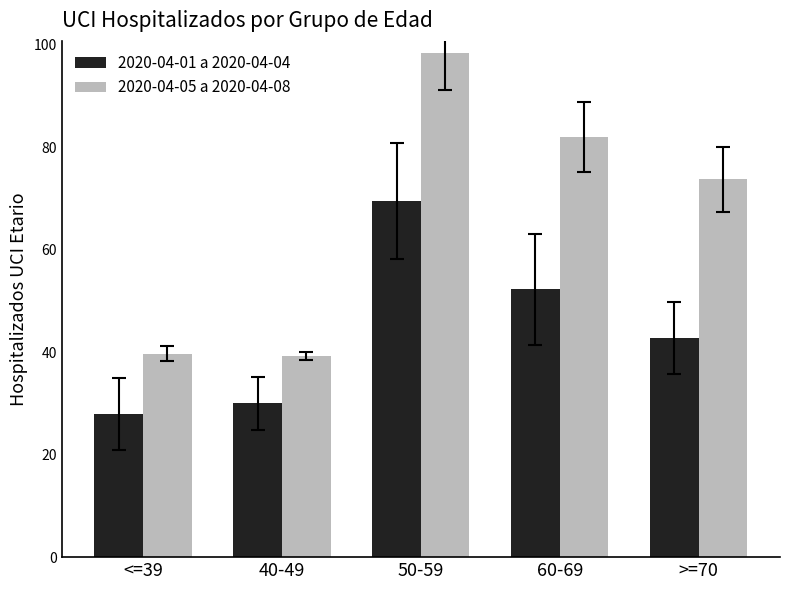

What are all the series names shown in the legend?

2020-04-01 a 2020-04-04, 2020-04-05 a 2020-04-08